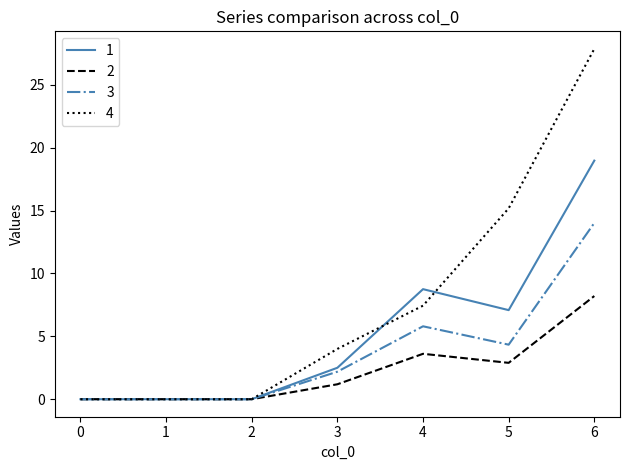

Rank the series by their maximum value, from lowest to highest.

2, 3, 1, 4